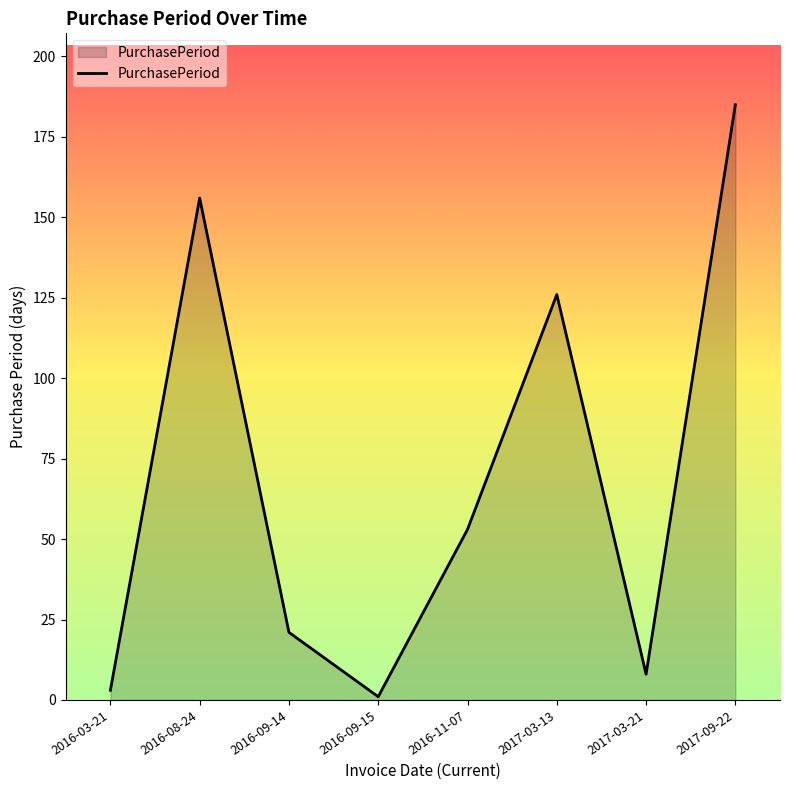

What is the difference between the values at 2016-11-07 and 2017-09-22?

132